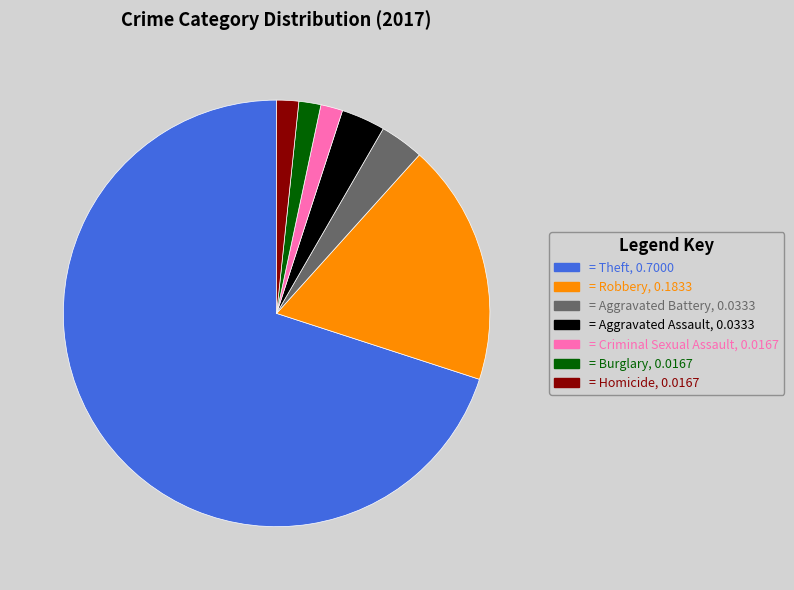

Count the number of slices in the pie.

7